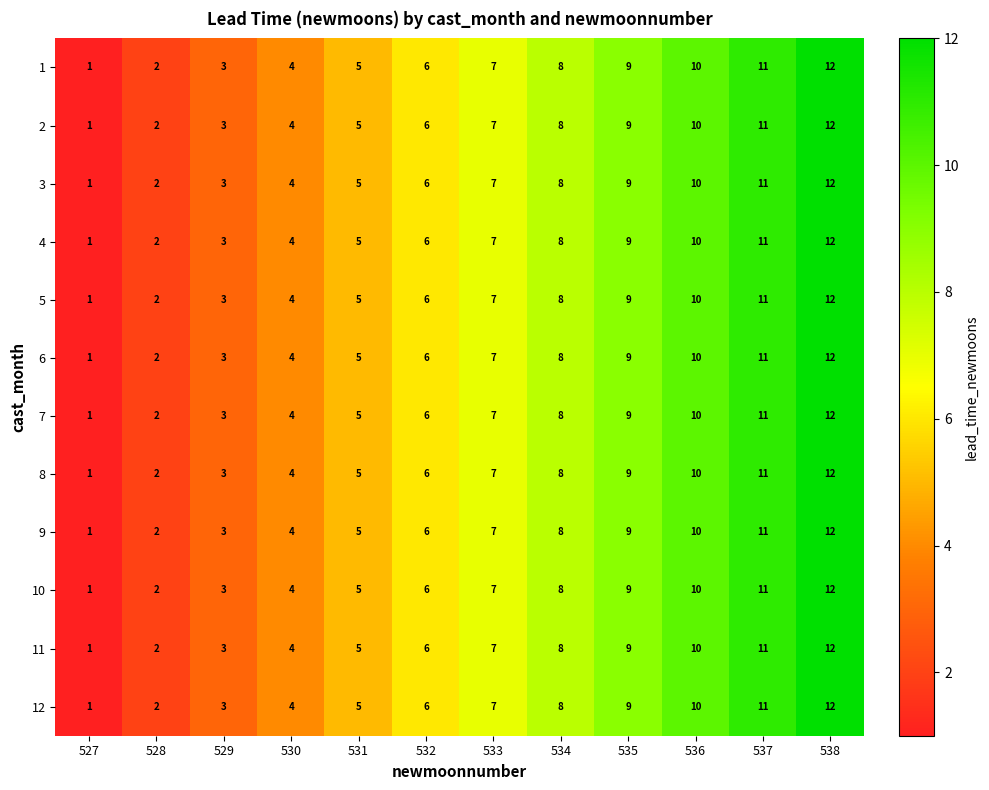

Is the value of 8 at 538 greater than the value of 5 at 529?

Yes